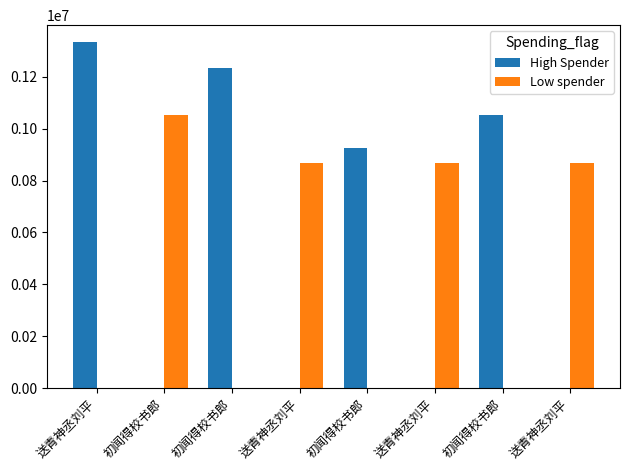

Which series has the largest total across all categories?

High Spender